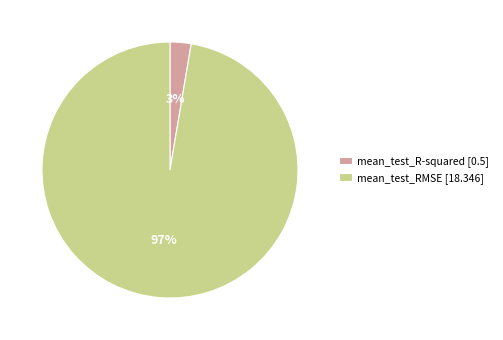

To the nearest percent, what is the combined percentage of mean_test_R-squared [0.5] and mean_test_RMSE [18.346]?

100%